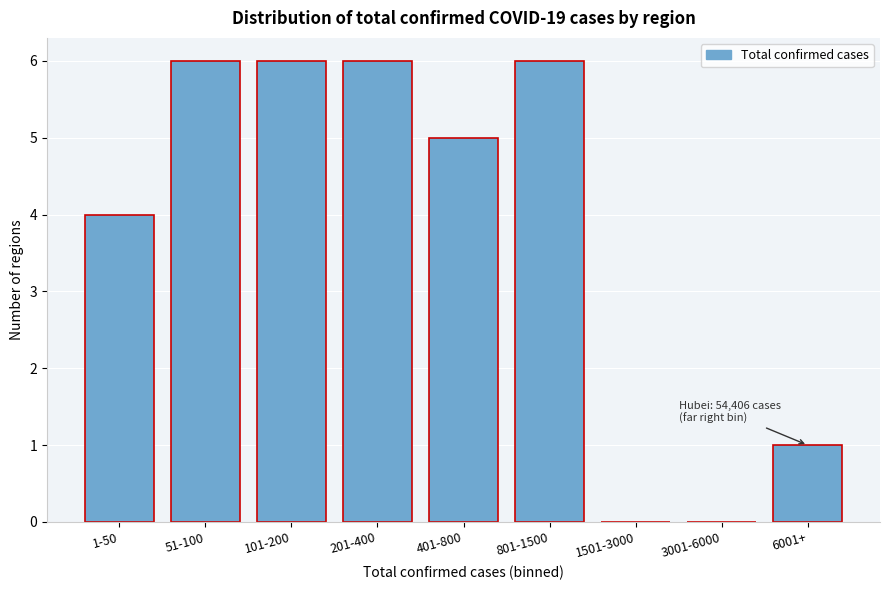

Reading left to right, extract all data points from this chart.

1-50=4	51-100=6	101-200=6	201-400=6	401-800=5	801-1500=6	1501-3000=0	3001-6000=0	6001+=1